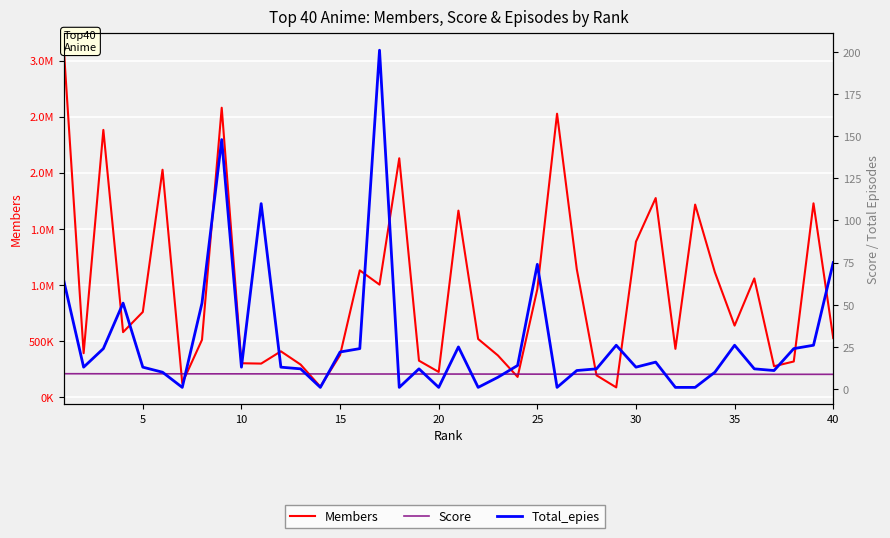

What is the sum of all Score values?

356.5